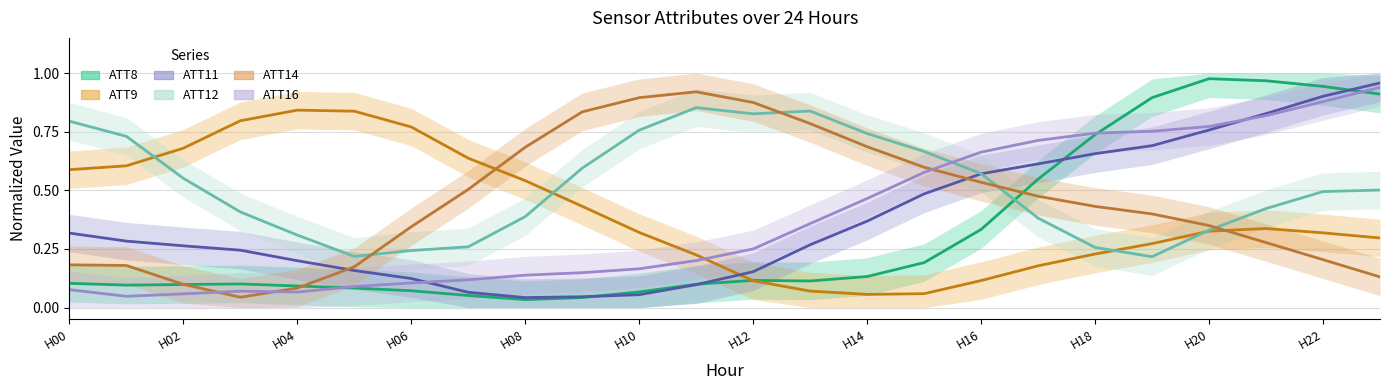

True or false: ATT11 has more than 0 points higher than both neighbors.

False